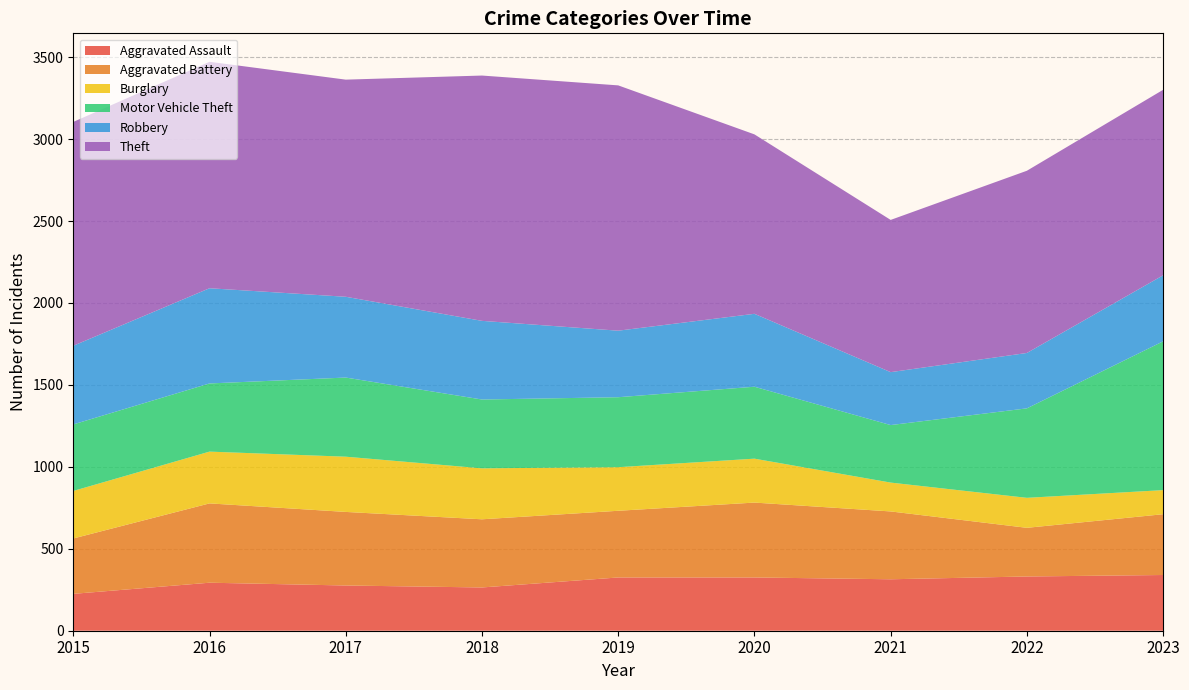

Reading left to right, extract all data points from this chart.

Aggravated Assault: 225	293	276	264	325	325	314	331	340
Aggravated Battery: 338	484	449	416	407	457	414	297	371
Burglary: 290	316	337	311	266	268	176	183	147
Motor Vehicle Theft: 406	416	483	420	427	439	351	546	908
Robbery: 480	581	493	480	406	445	323	338	403
Theft: 1366	1382	1325	1497	1497	1095	929	1112	1132